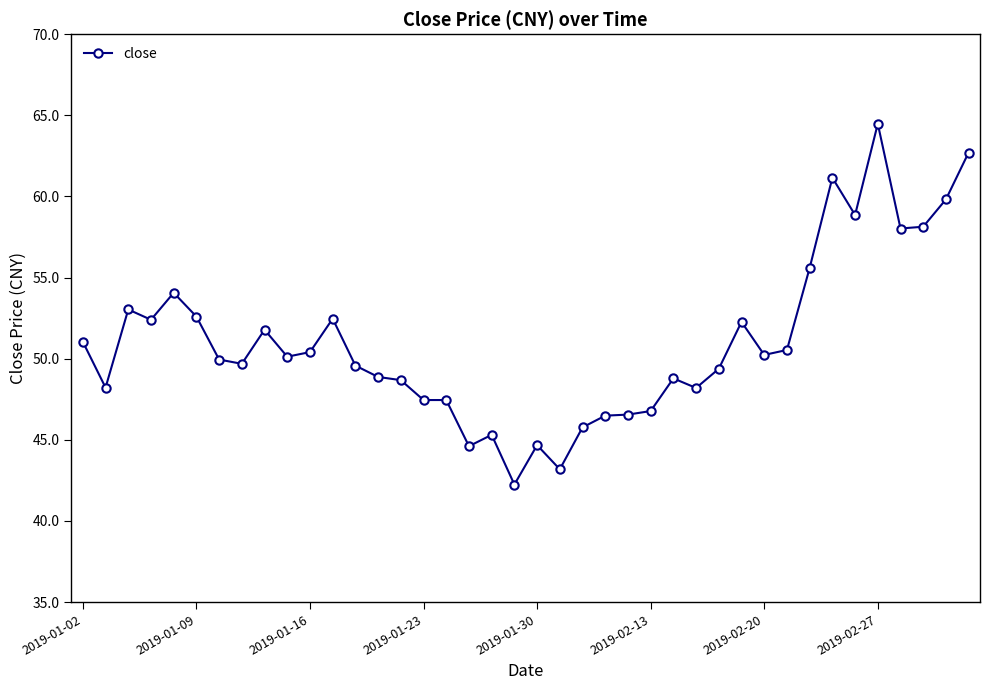

What is the smallest value displayed?

42.2